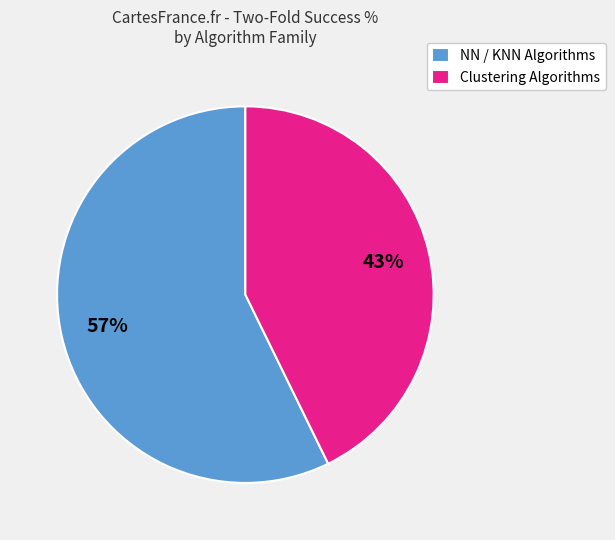

Is the sum of Clustering Algorithms and NN / KNN Algorithms greater than half?

Yes